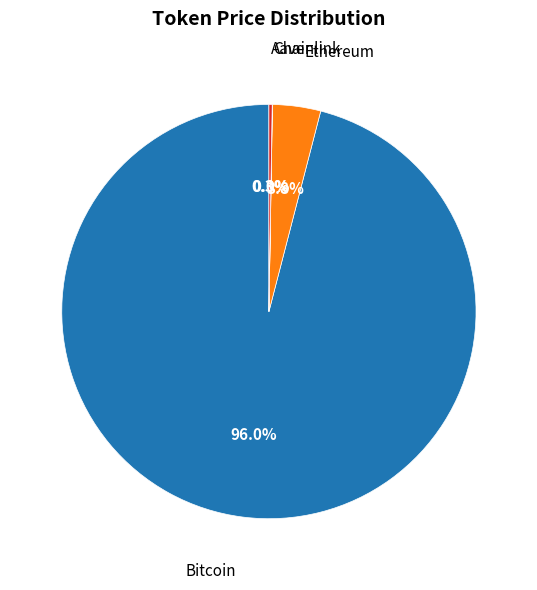

Is there a majority slice in this chart?

Yes